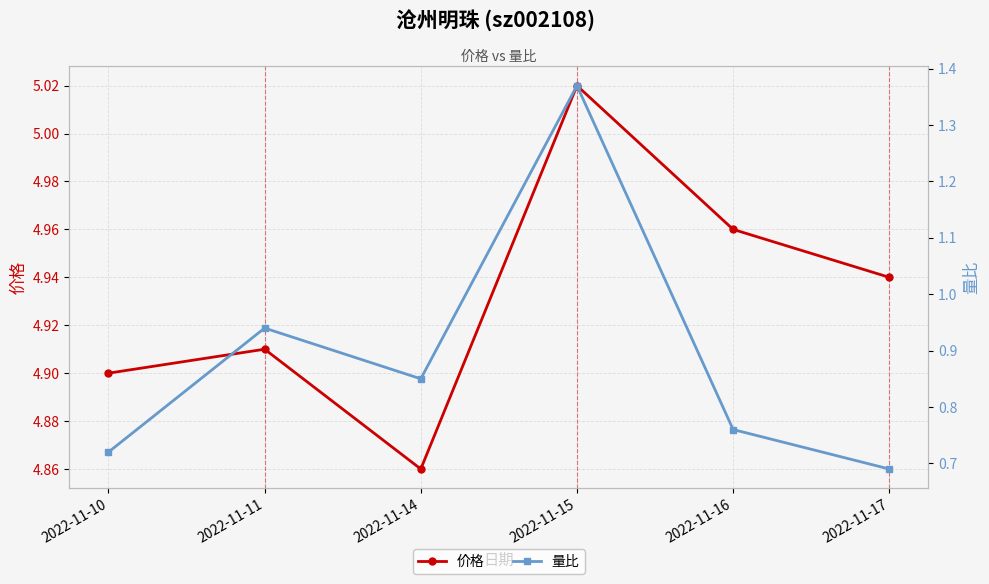

At which category is the sum across all series the highest?

2022-11-15